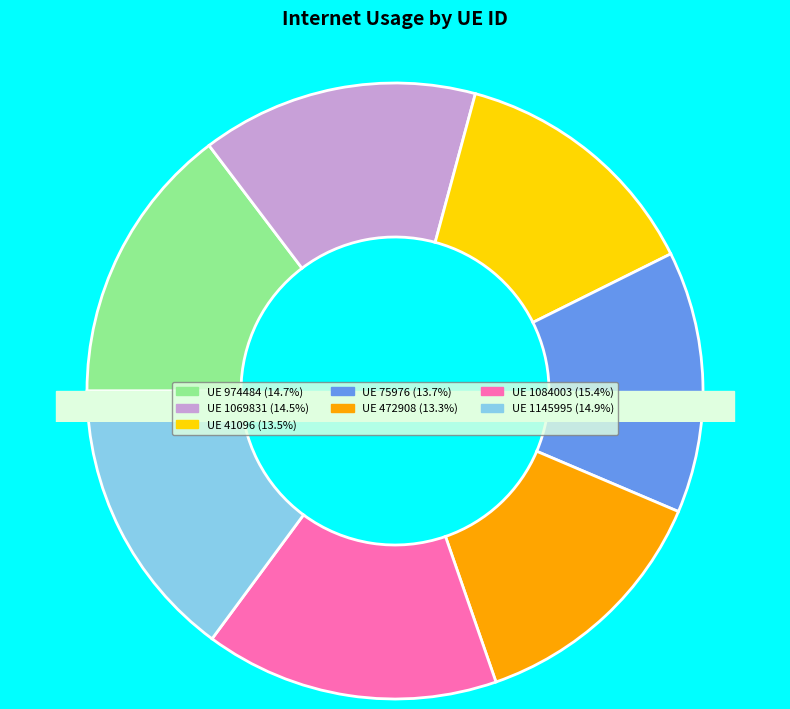

Rank the categories by value from highest to lowest.

1084003, 1145995, 974484, 1069831, 75976, 41096, 472908